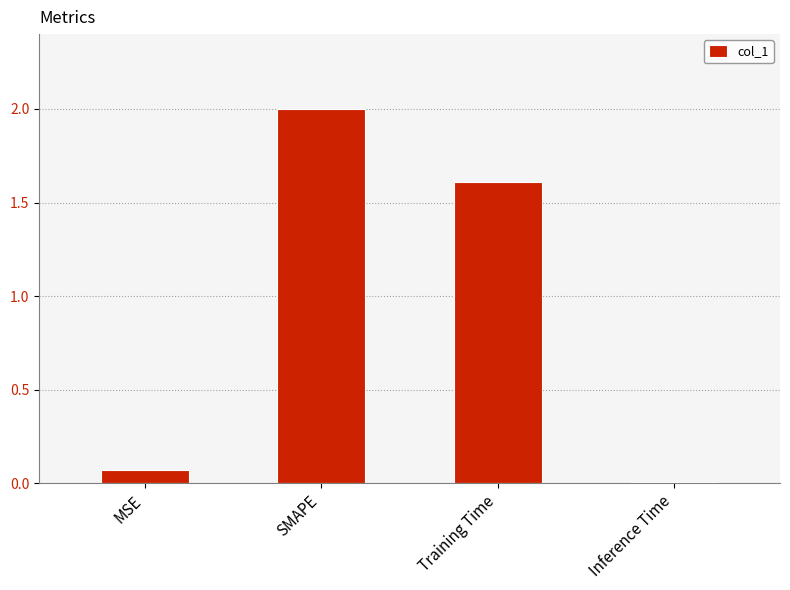

What is the greatest value displayed?

2.0